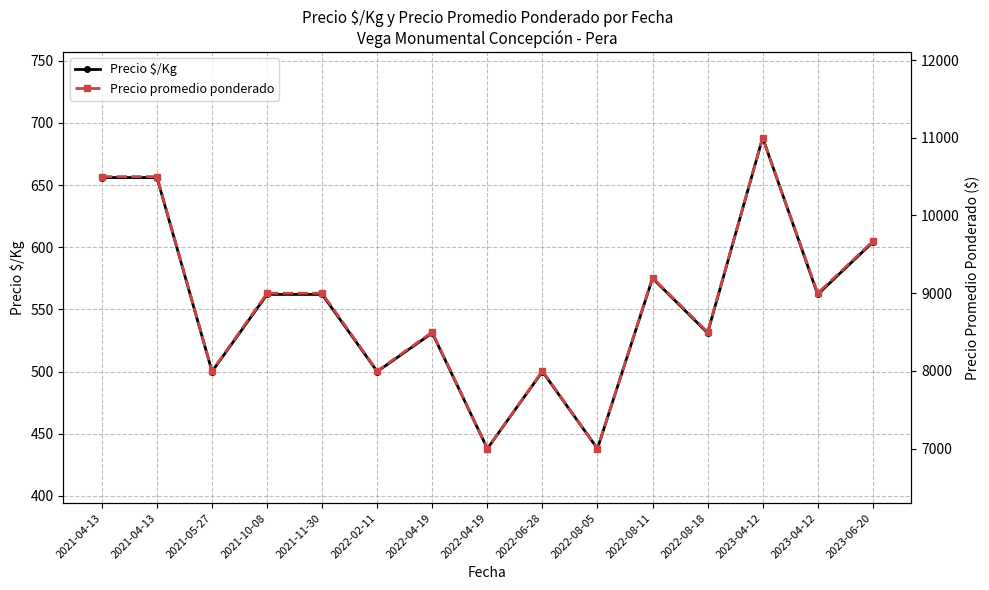

At which category does Precio $/Kg reach its first local peak?

2022-04-19